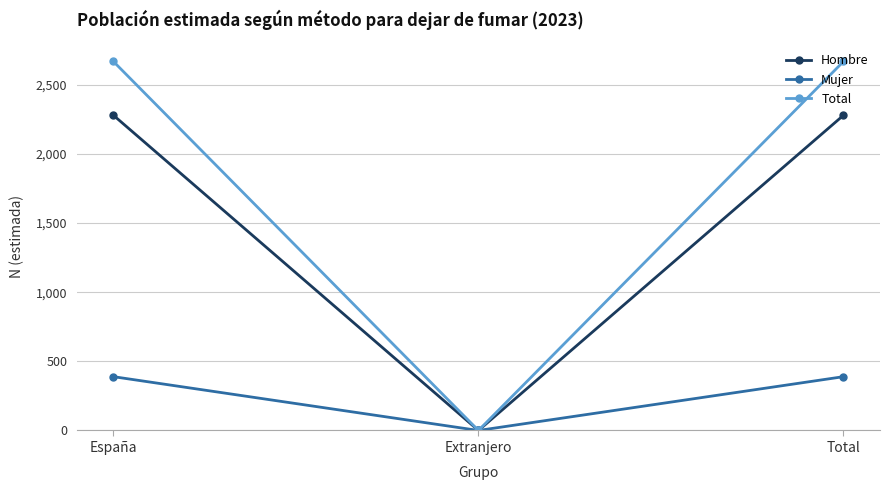

What is the label of the 3rd point from the right?

España